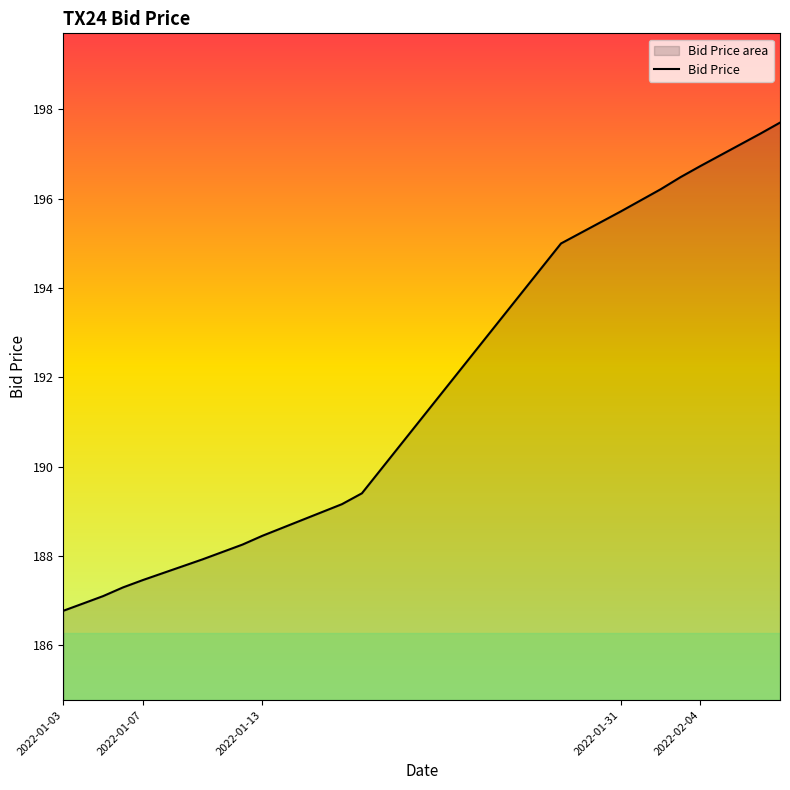

How many data points are less than 189?

9